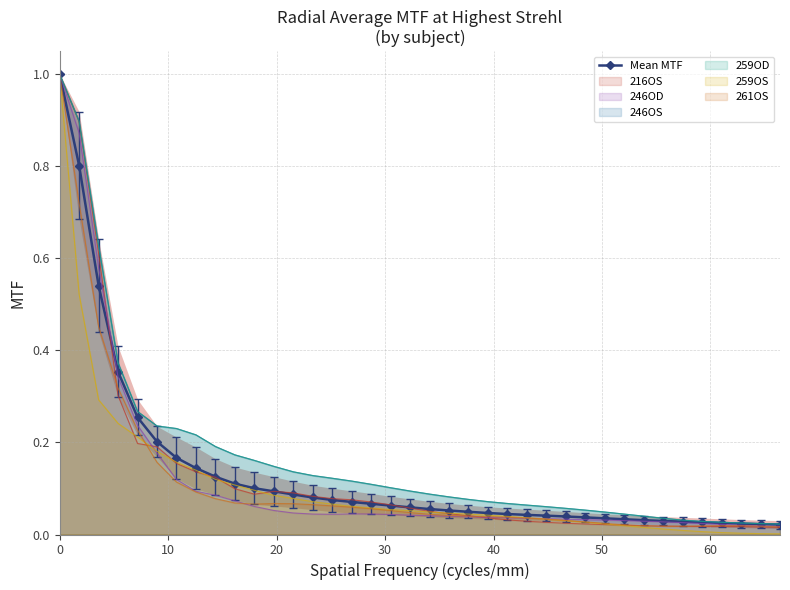

How many lines are shown in the chart?

1